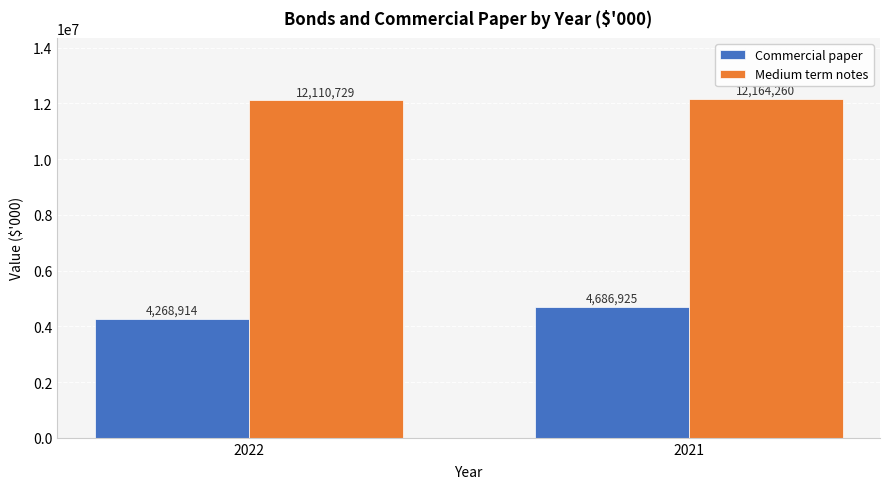

How many bars are there in each group?

2